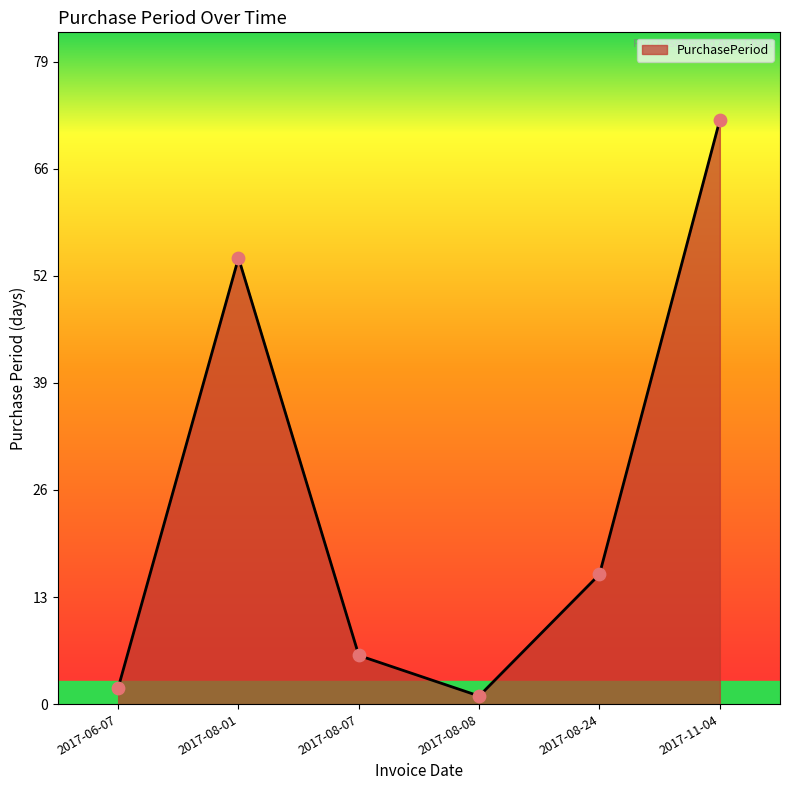

Approximately how many times larger is the value at 2017-06-07 compared to 2017-08-08?

2.0